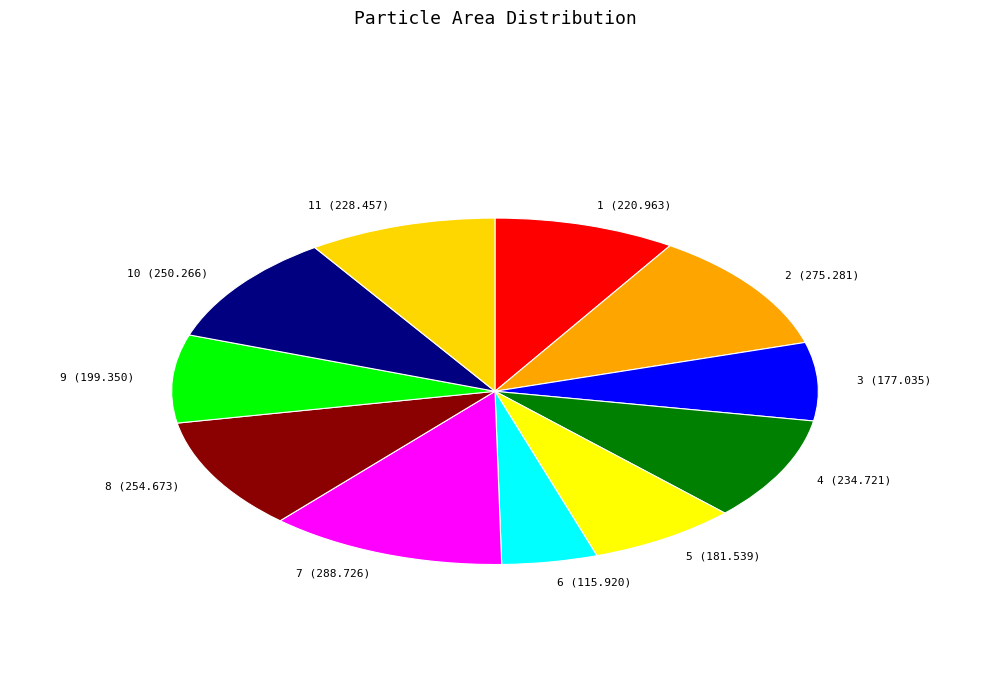

Combined, do 2 and 4 account for over 50%?

No